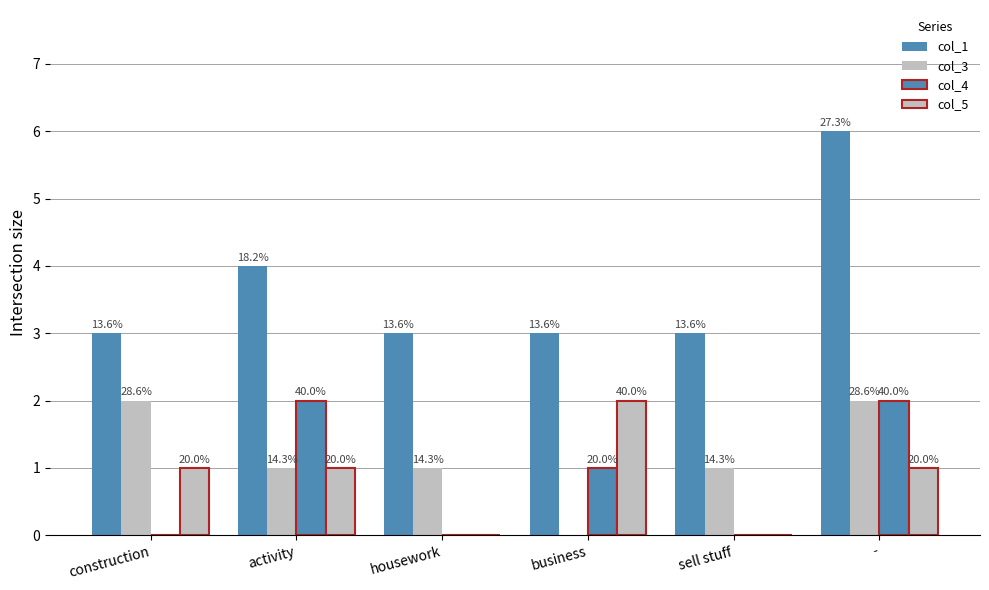

At which label is col_3 closest to 1?

activity